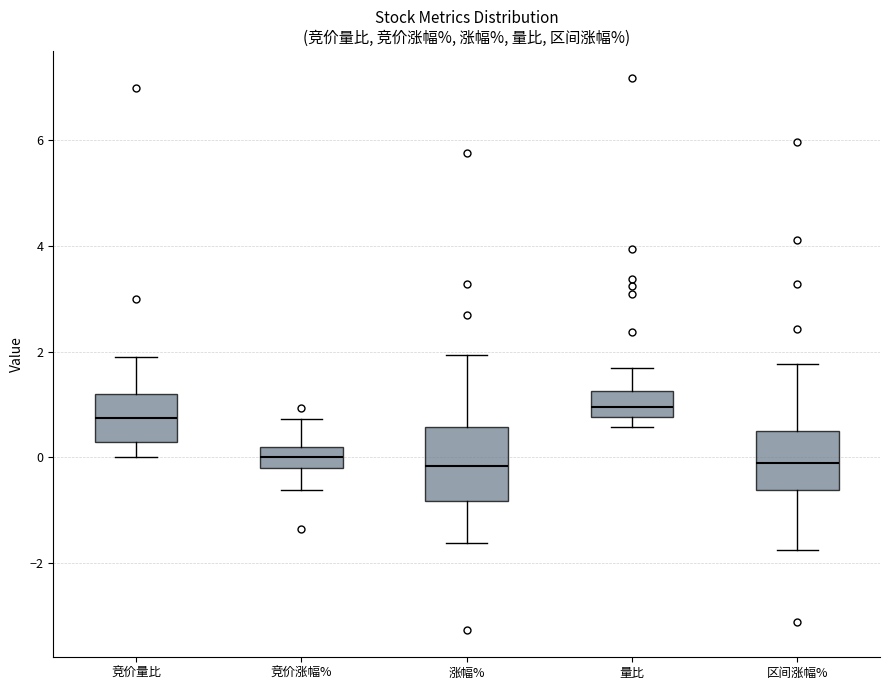

Reading left to right, read every box against the y-axis: the position of its median line, the range the box covers, and the ends of its whiskers. The values are not printed on the chart, so give them approximately, as read against the axis.

竞价量比: median 0.8, box 0.4 to 1.2, whiskers 0.0 to 2.0
竞价涨幅%: median 0.0, box -0.2 to 0.2, whiskers -0.6 to 0.8
涨幅%: median -0.2, box -0.8 to 0.6, whiskers -1.6 to 2.0
量比: median 1.0, box 0.8 to 1.2, whiskers 0.6 to 1.6
区间涨幅%: median -0.2, box -0.6 to 0.4, whiskers -1.8 to 1.8